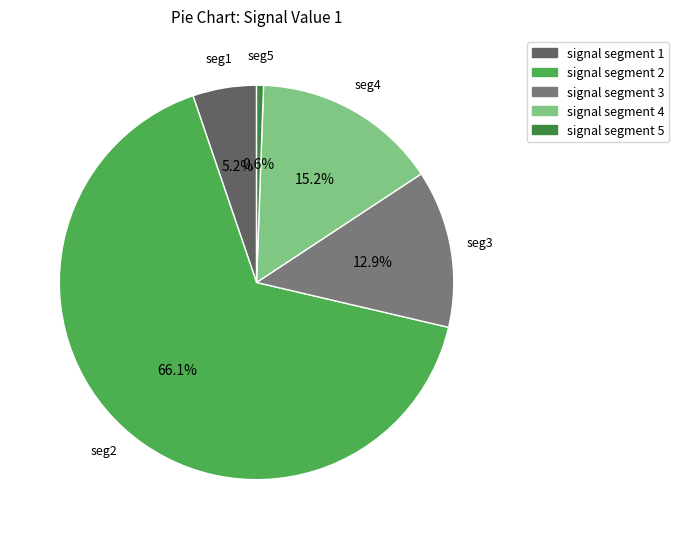

What is the total percentage of signal segment 4 and signal segment 5?

15.7%